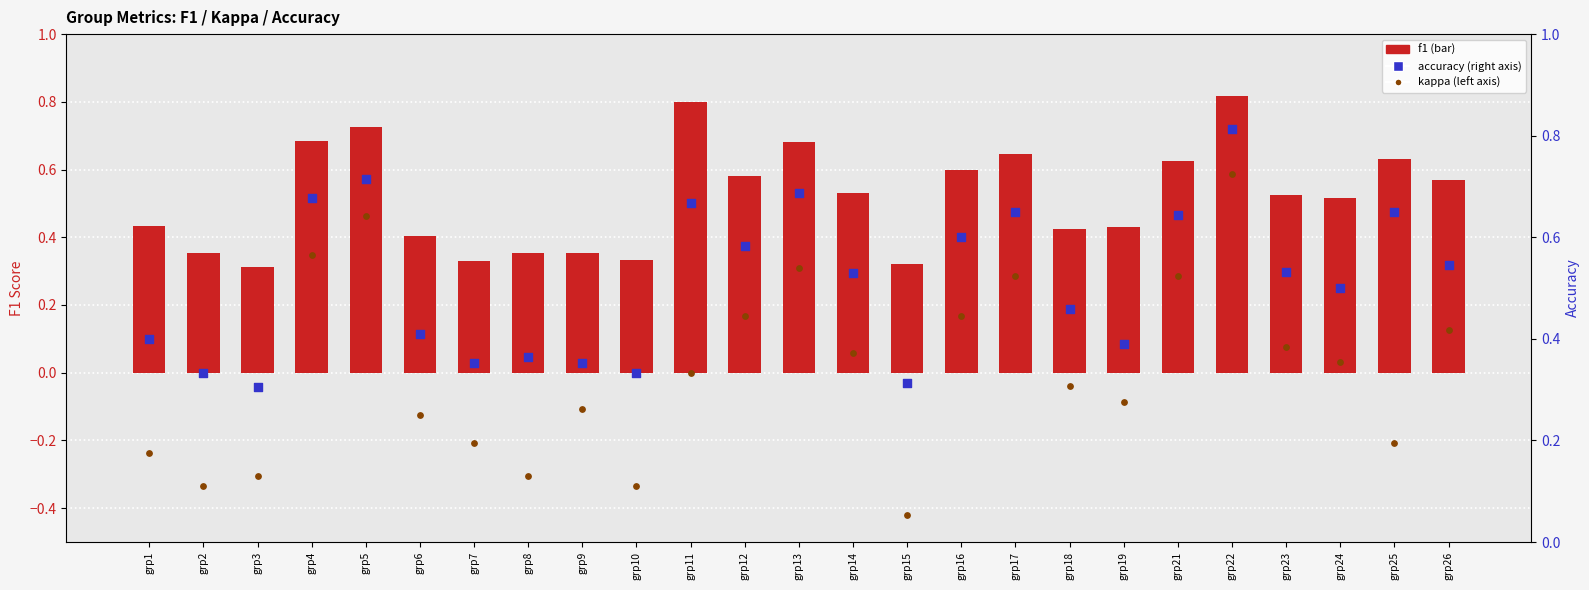

What are all the series names shown in the legend?

f1, kappa, accuracy